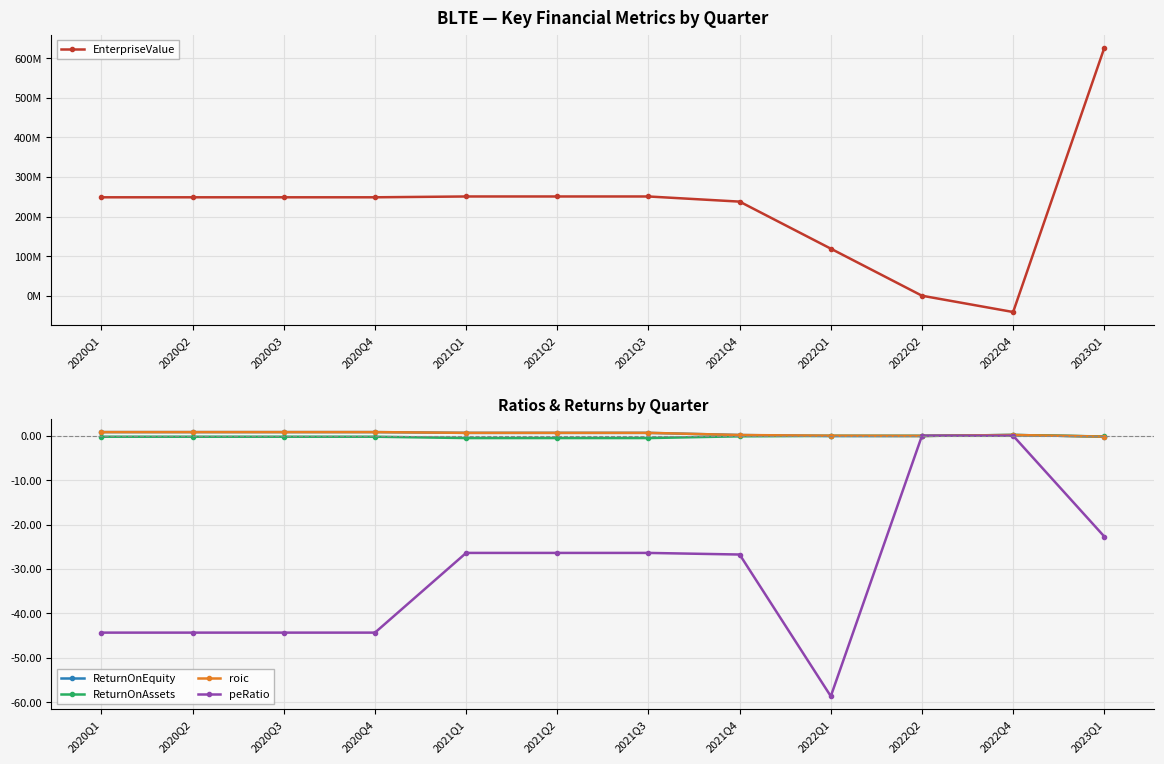

How many values in ReturnOnAssets are below zero?

11